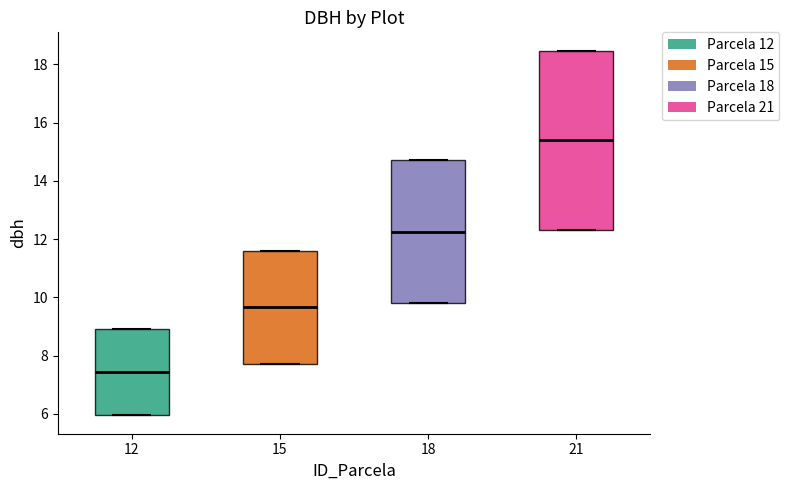

Which box is the tallest, from its lower edge to its upper edge?

21